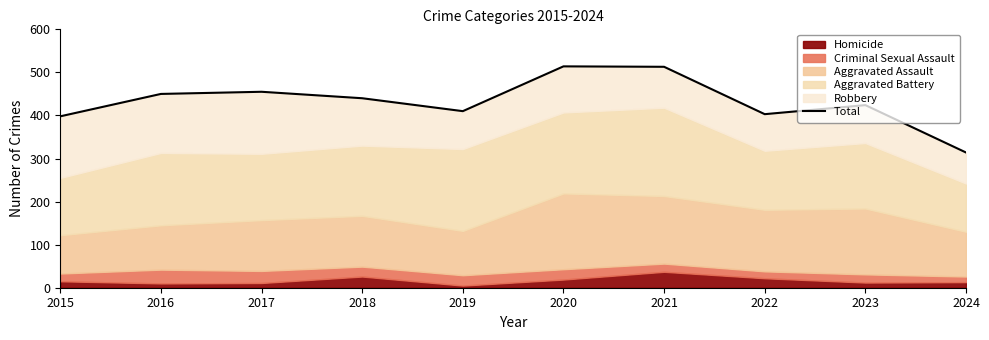

Read the value at 2019, to the nearest 10.

410